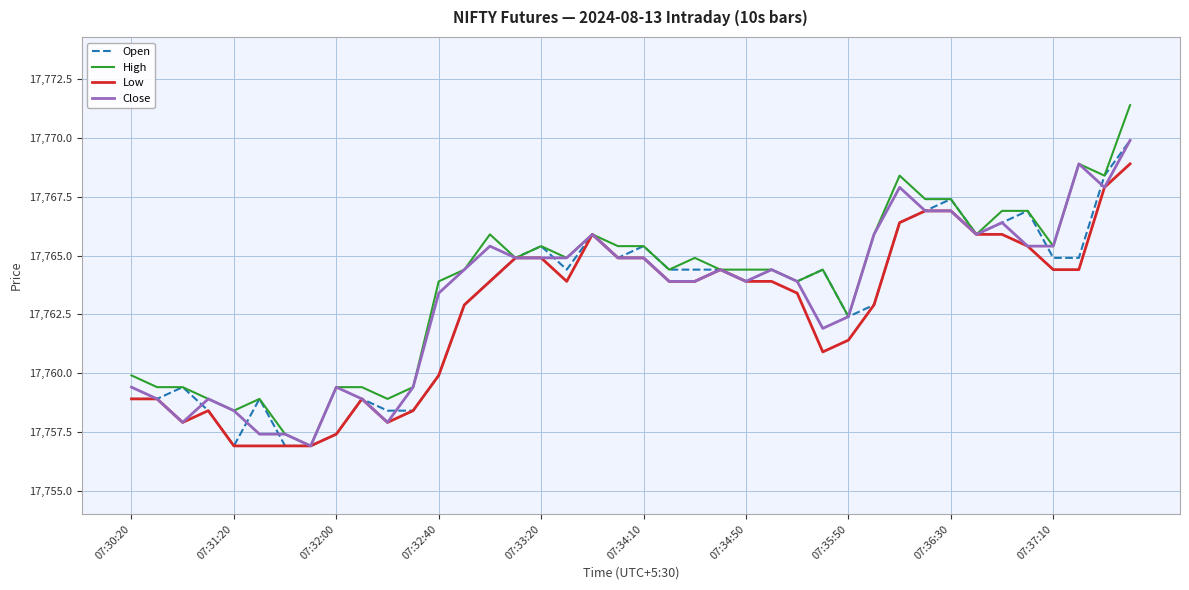

Which series has the widest spread of values?

High